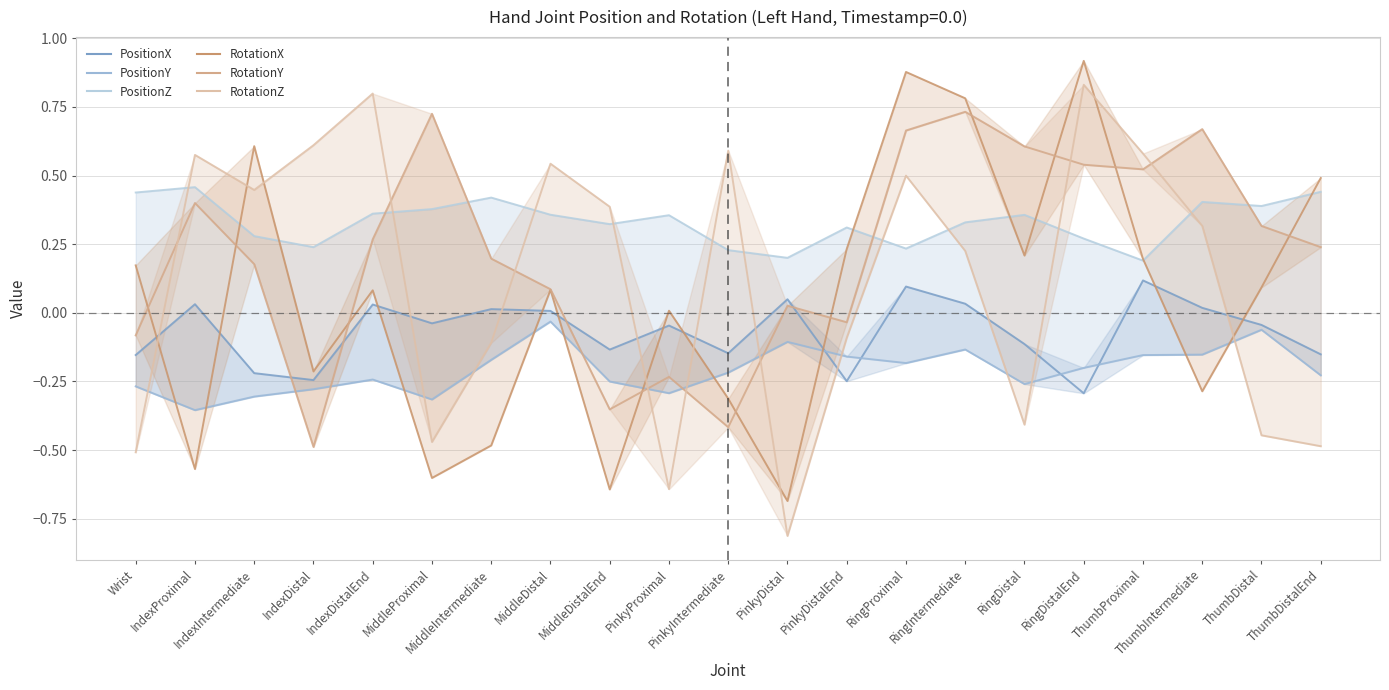

At which label does PositionZ reach its minimum?

ThumbProximal